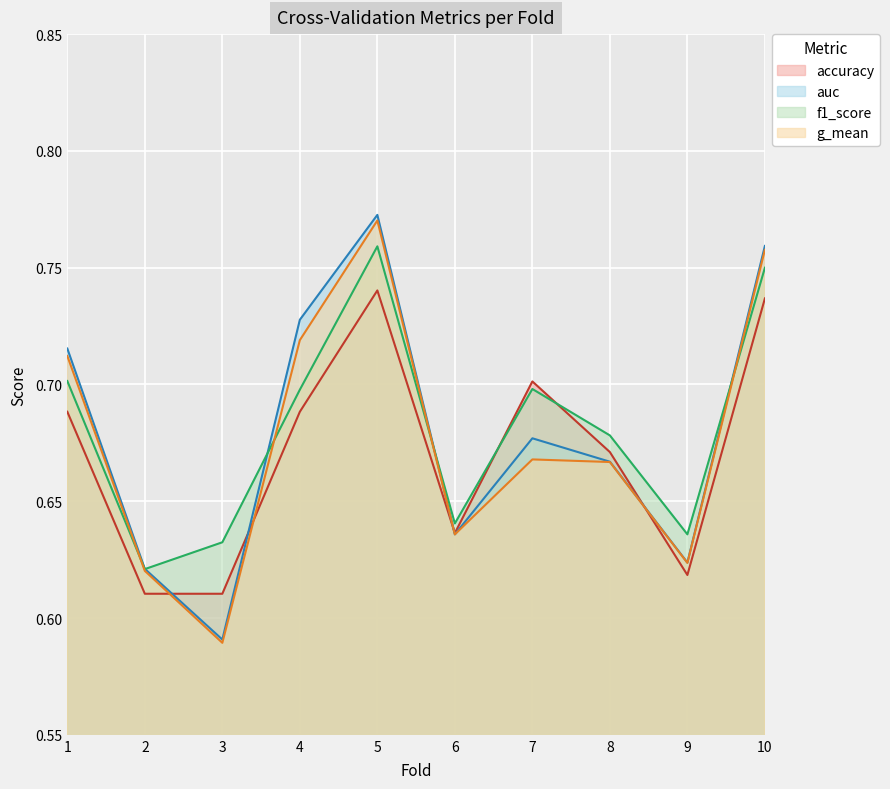

The value of g_mean at 1 is 0.3. True or false?

False